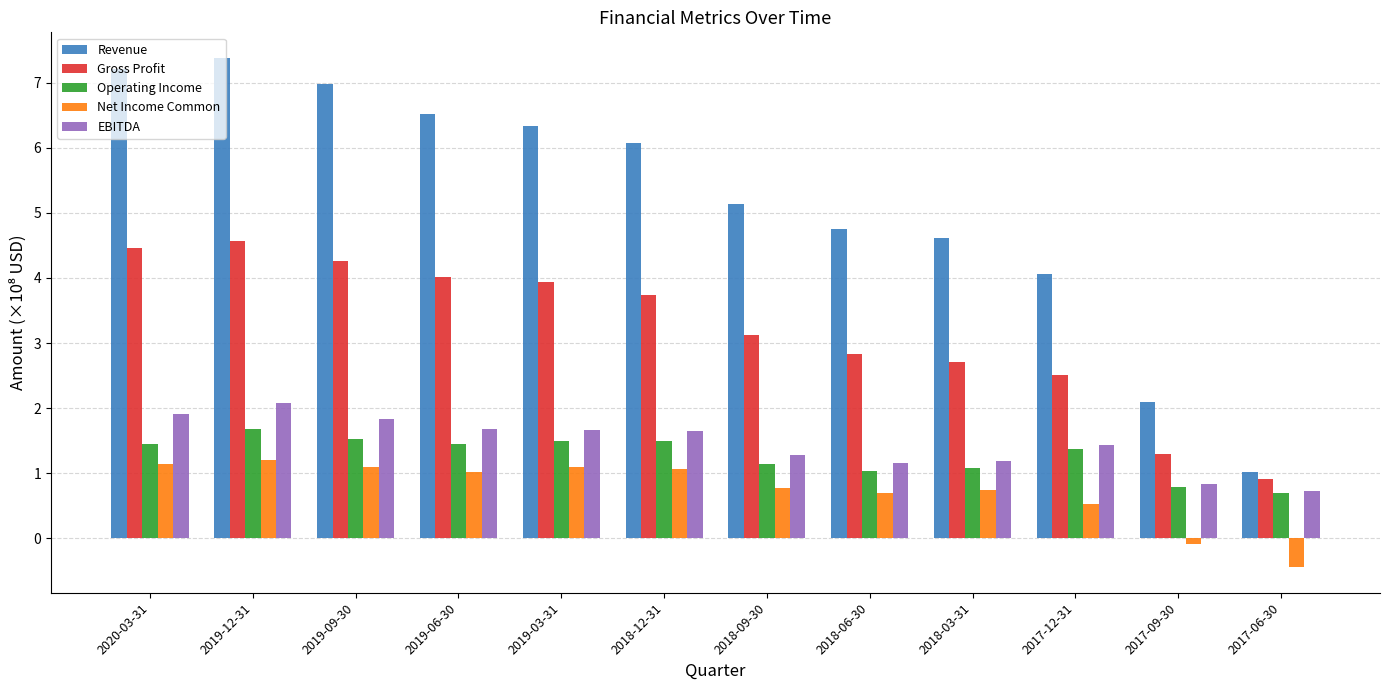

What is the difference between the second highest and second lowest values in the Gross Profit series?

3.2